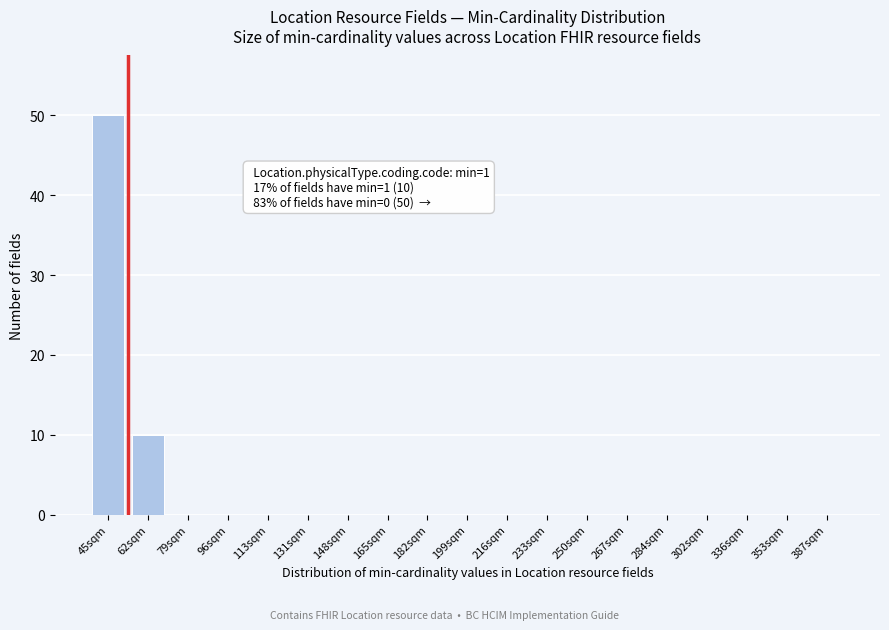

Reading left to right, what are all the values shown in this chart?

45sqm=50	62sqm=10	79sqm=0	96sqm=0	113sqm=0	131sqm=0	148sqm=0	165sqm=0	182sqm=0	199sqm=0	216sqm=0	233sqm=0	250sqm=0	267sqm=0	284sqm=0	302sqm=0	336sqm=0	353sqm=0	387sqm=0